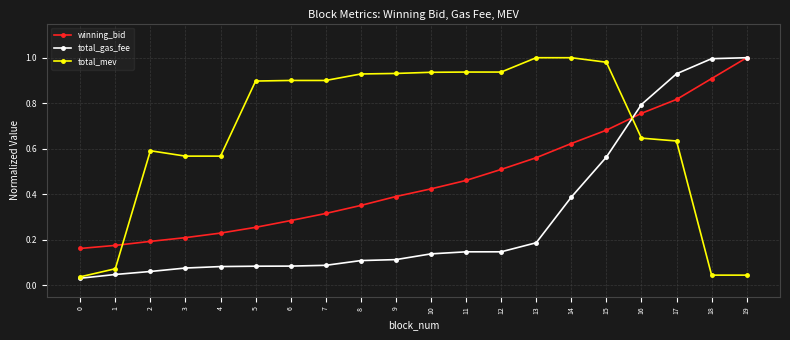

The value of total_mev at 10 is 1.7. True or false?

False